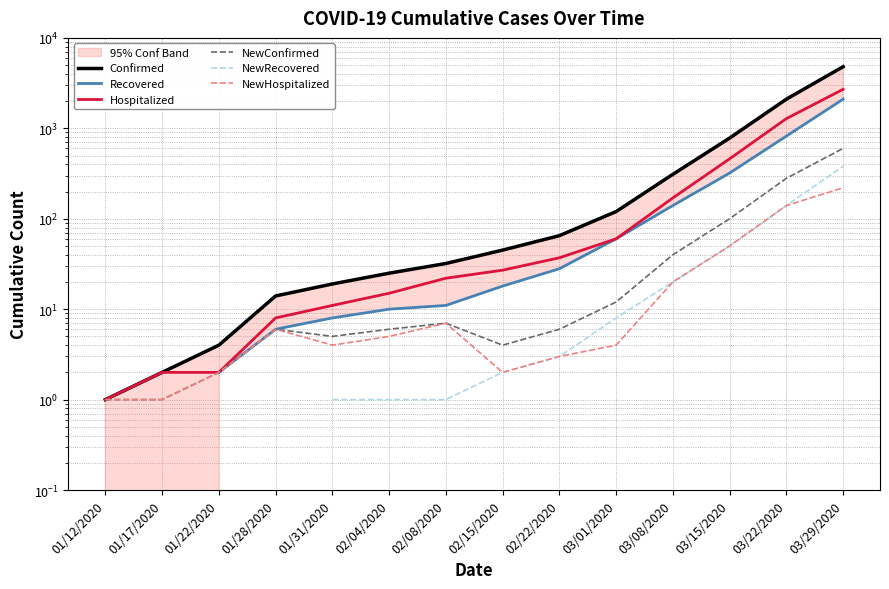

What is the difference between the NewConfirmed values at 01/31/2020 and 03/29/2020?

595.0